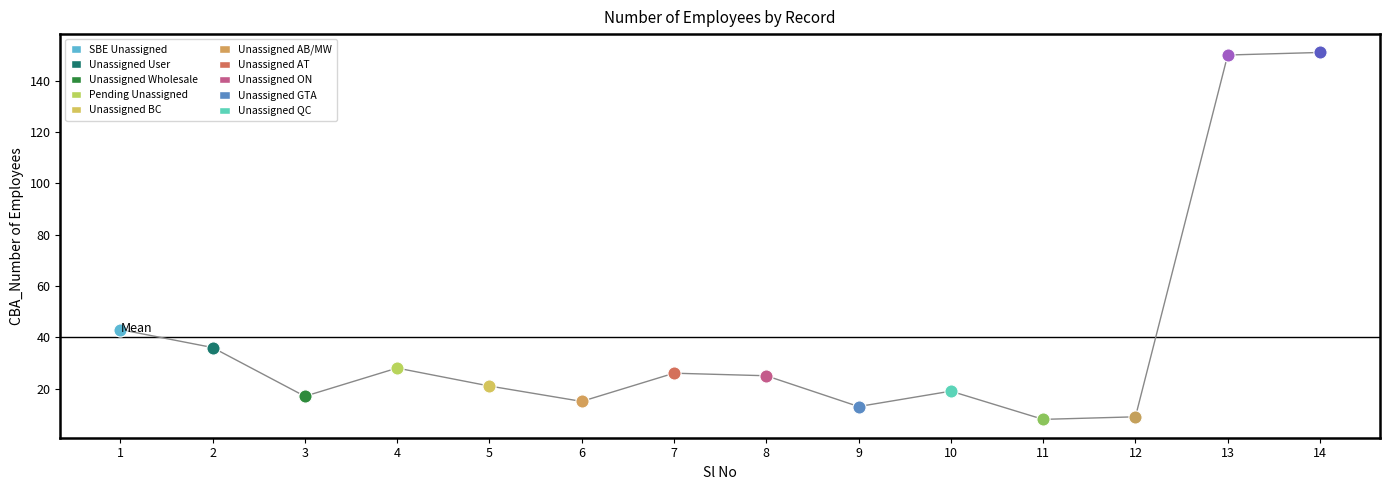

What is the ratio of the value at 6 to the value at 13?

0.1